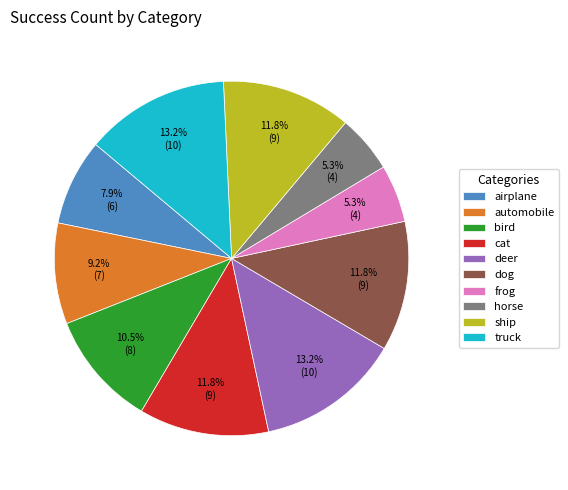

Between frog and deer, which is larger?

deer